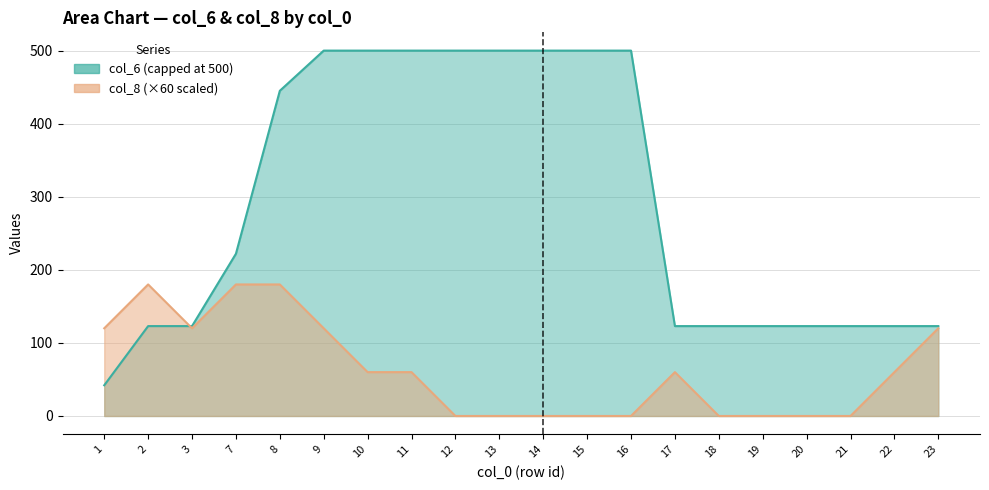

Does the chart display data point markers on the line(s)?

No